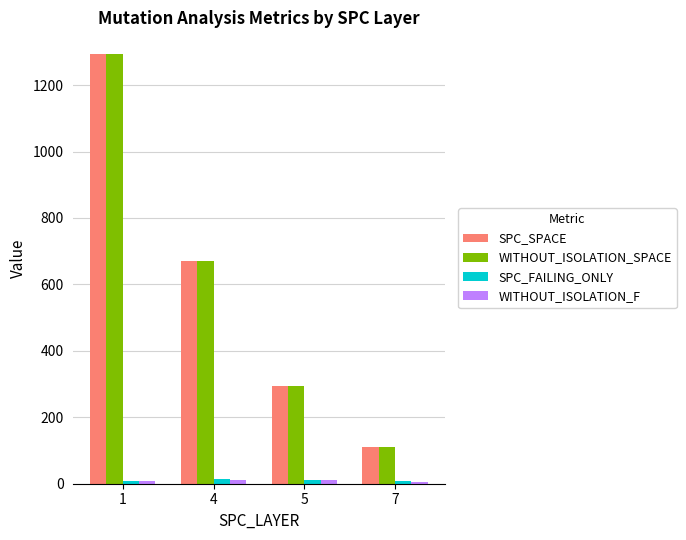

Rank the categories by WITHOUT_ISOLATION_SPACE value from highest to lowest.

1, 4, 5, 7